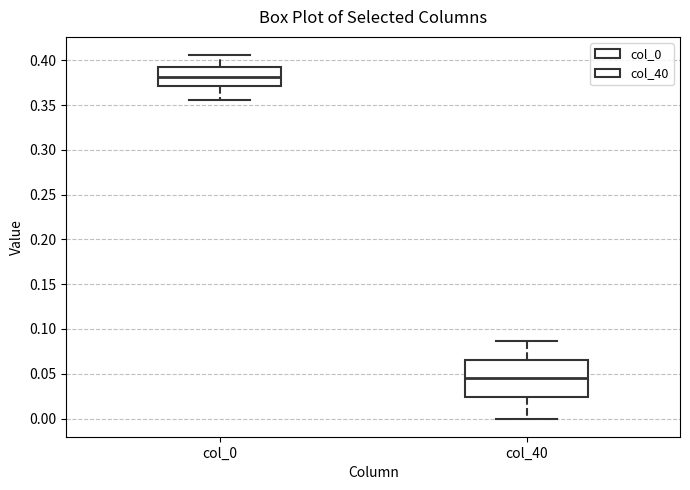

Reading left to right, read every box against the y-axis: the position of its median line, the range the box covers, and the ends of its whiskers. The values are not printed on the chart, so give them approximately, as read against the axis.

col_0: median 0.380, box 0.370 to 0.390, whiskers 0.355 to 0.405
col_40: median 0.045, box 0.025 to 0.065, whiskers 0.000 to 0.085